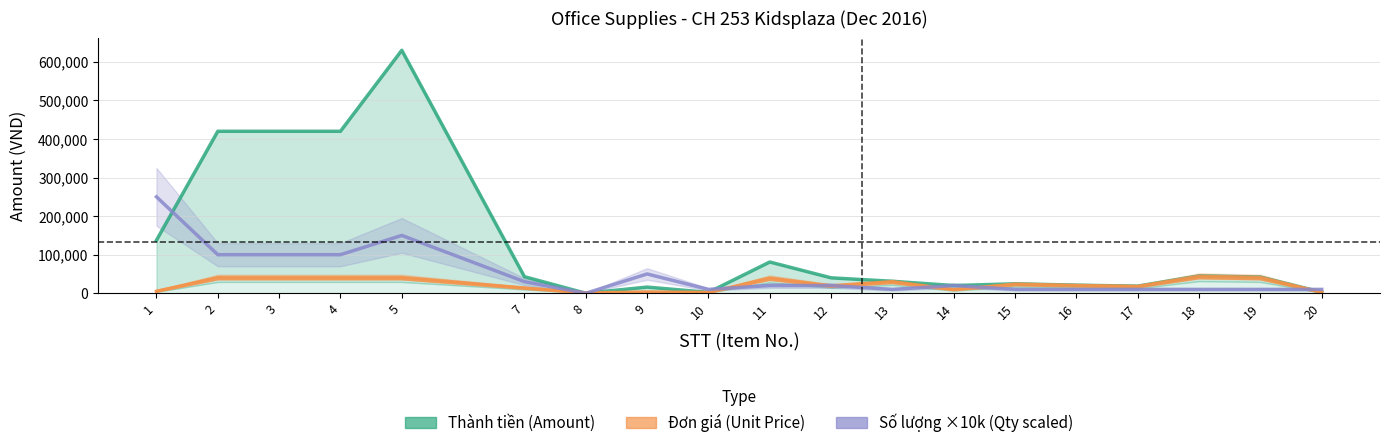

At which label does Thành tiền (Amount) reach its peak?

5